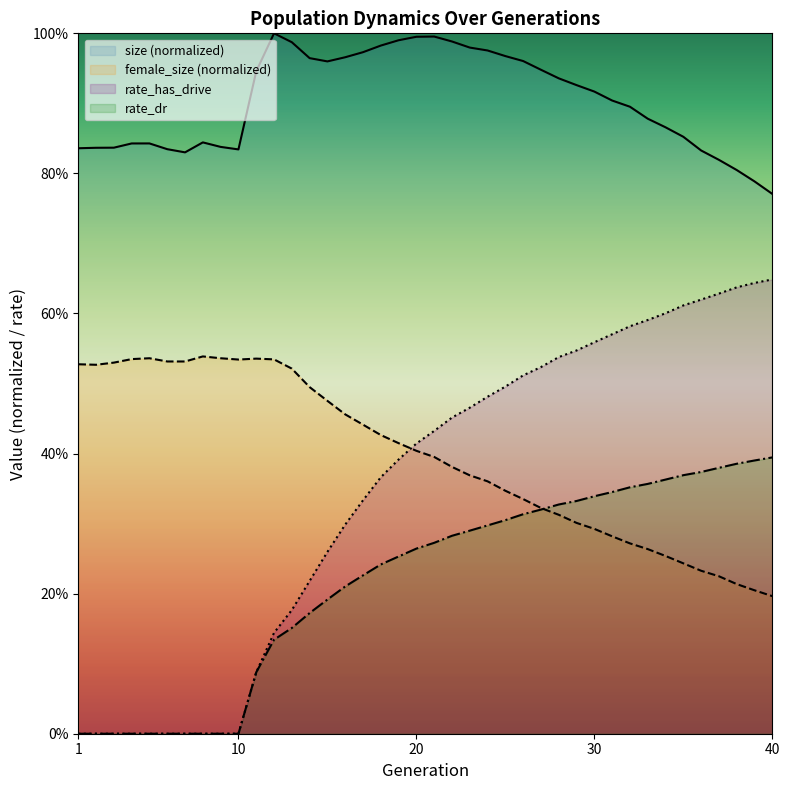

Which series has the widest spread of values?

rate_has_drive